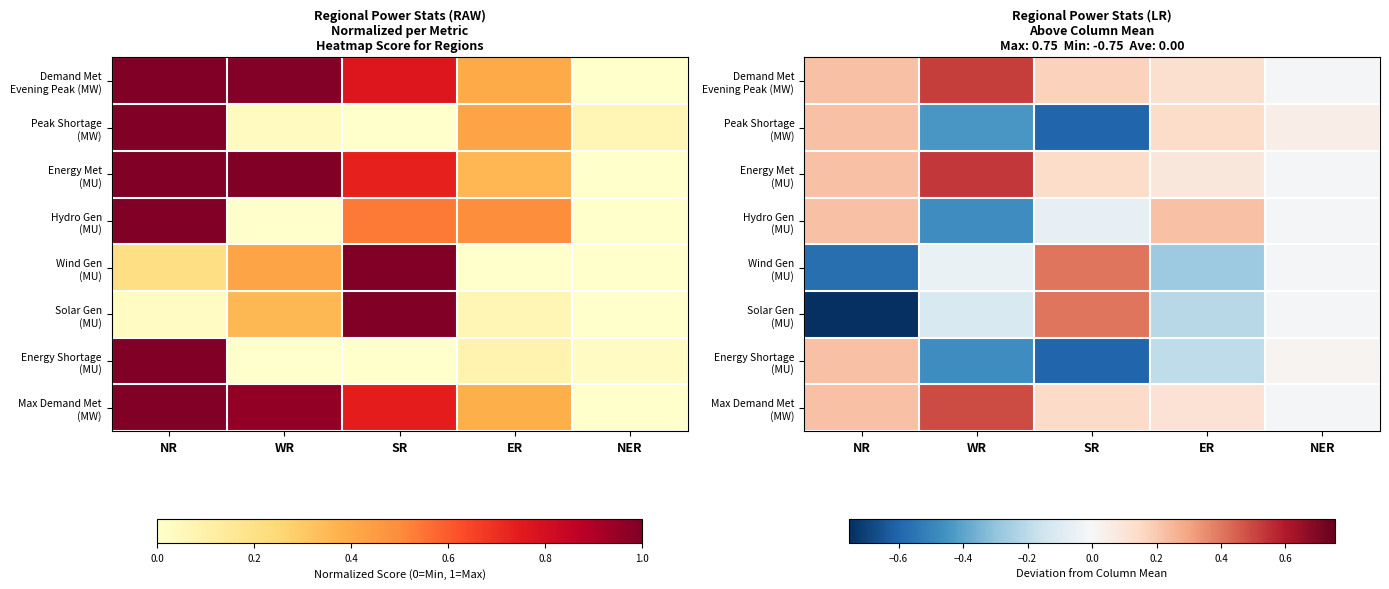

Is it true that Peak Shortage (MW) equals -0.4 at WR?

True